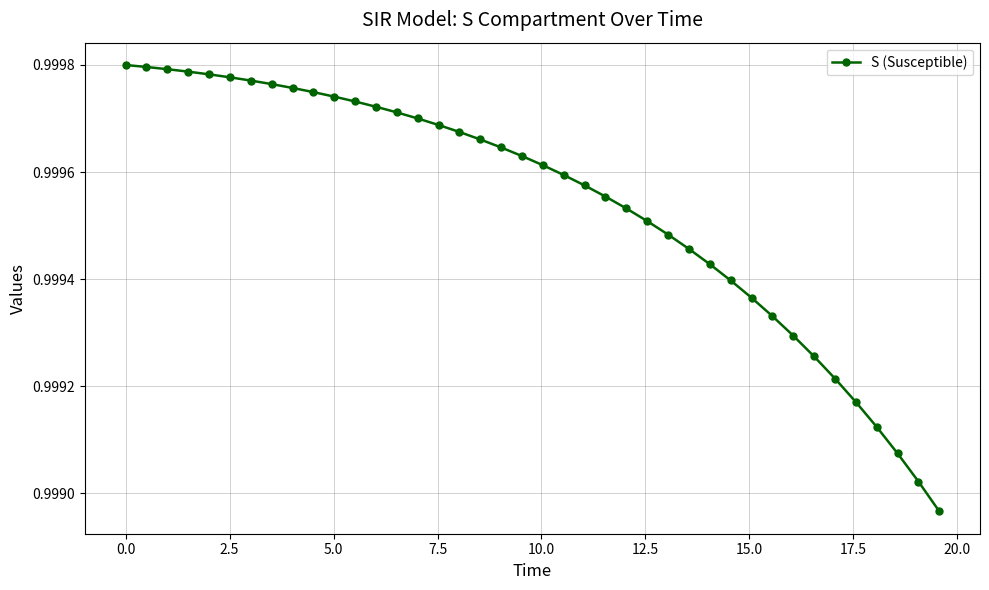

Count the values in the range 0 to 1.

40